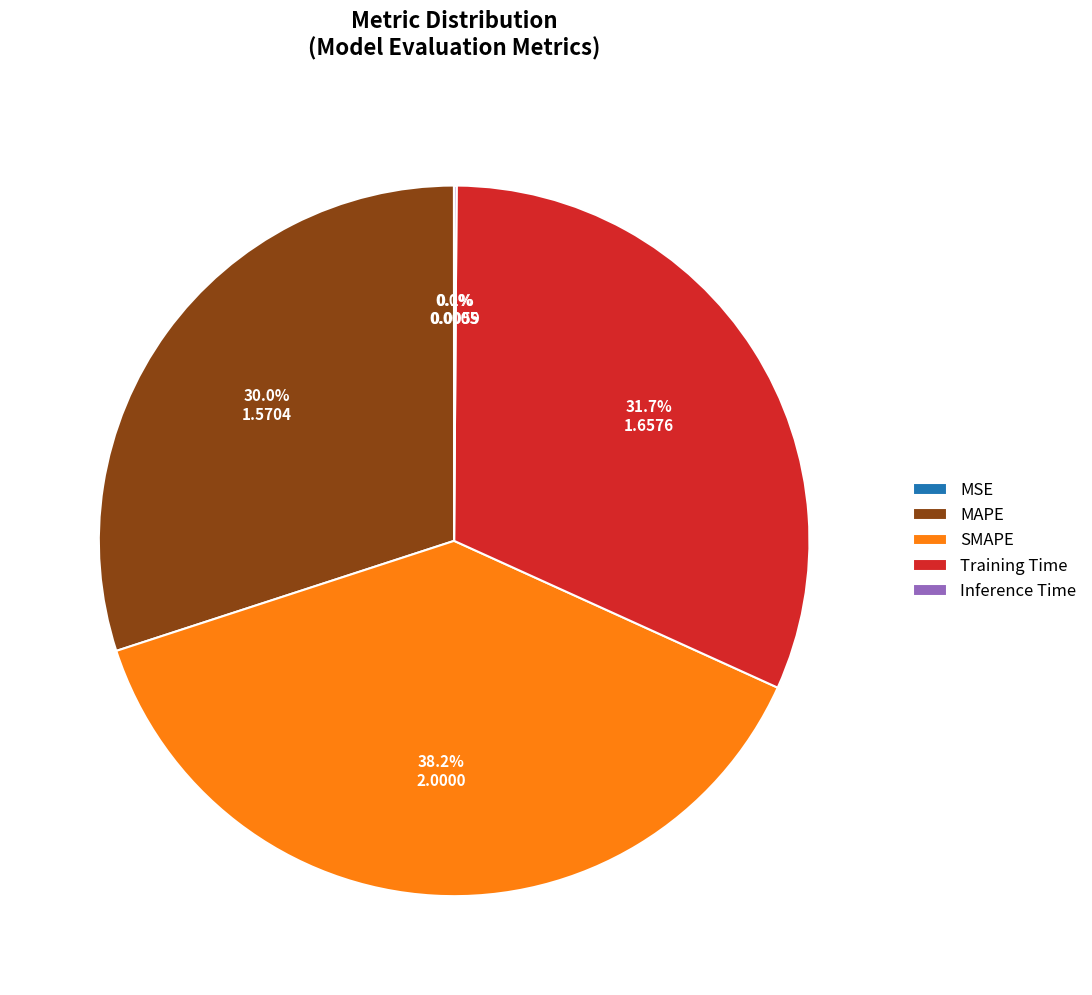

What is the largest slice in the pie chart?

SMAPE